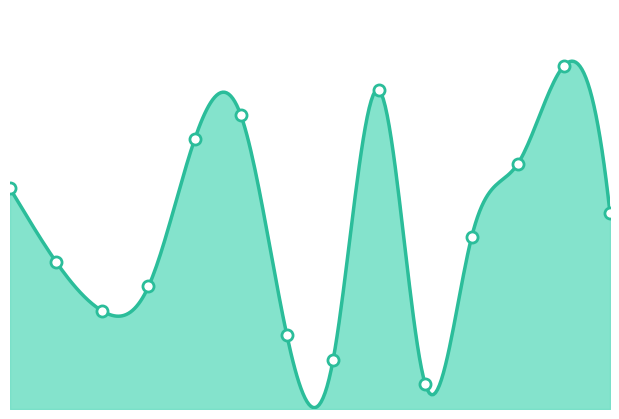

How many lines are shown in the chart?

1